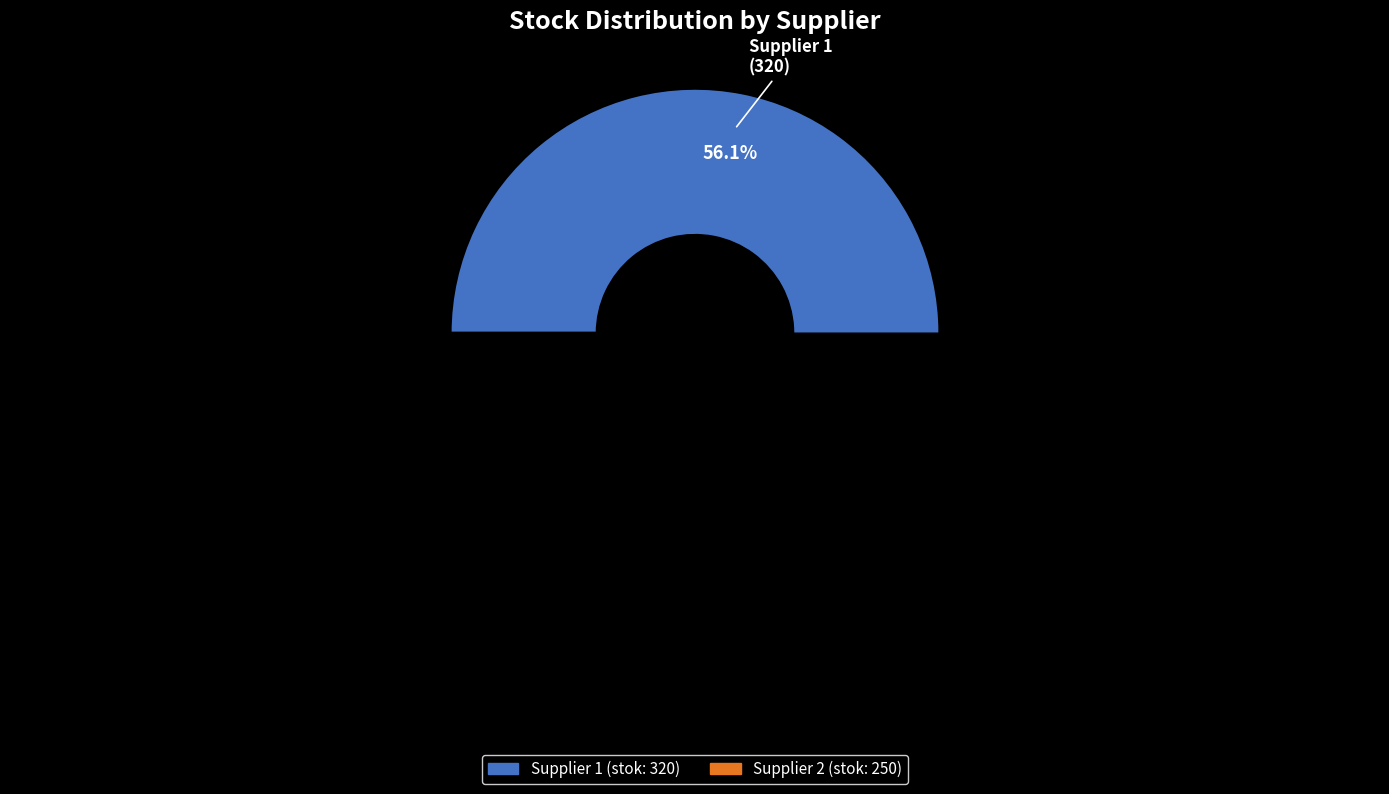

What is the ratio of the value at Supplier 2 to the value at Supplier 1?

0.8